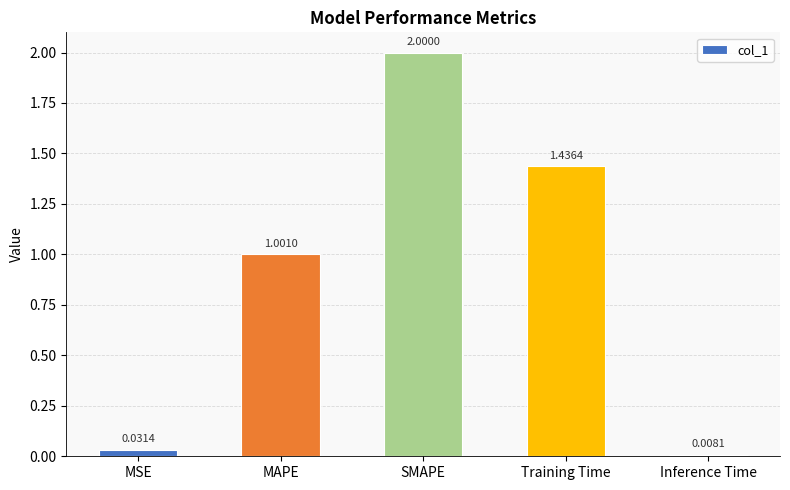

What is the change in value from Training Time to Inference Time?

-1.4